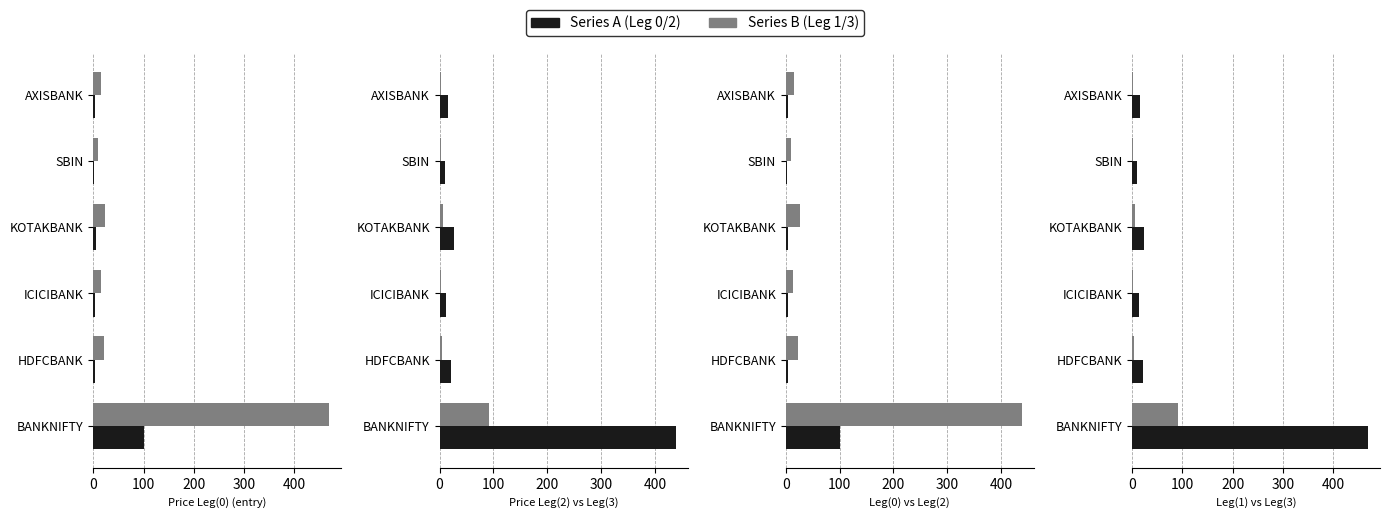

What is the smallest value displayed?

1.9